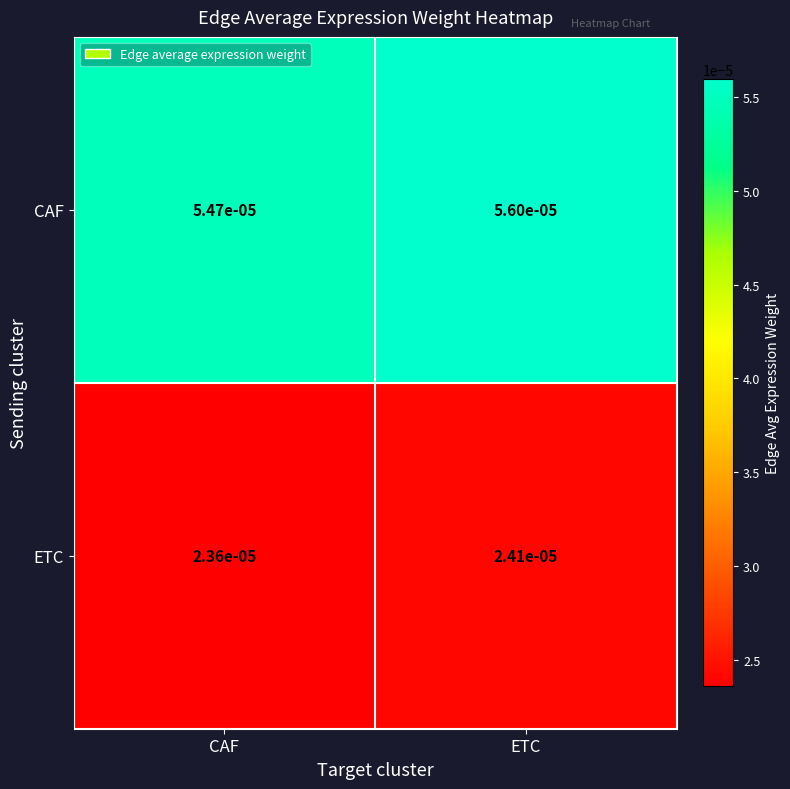

Between CAF and ETC, which series saw the biggest shift?

CAF